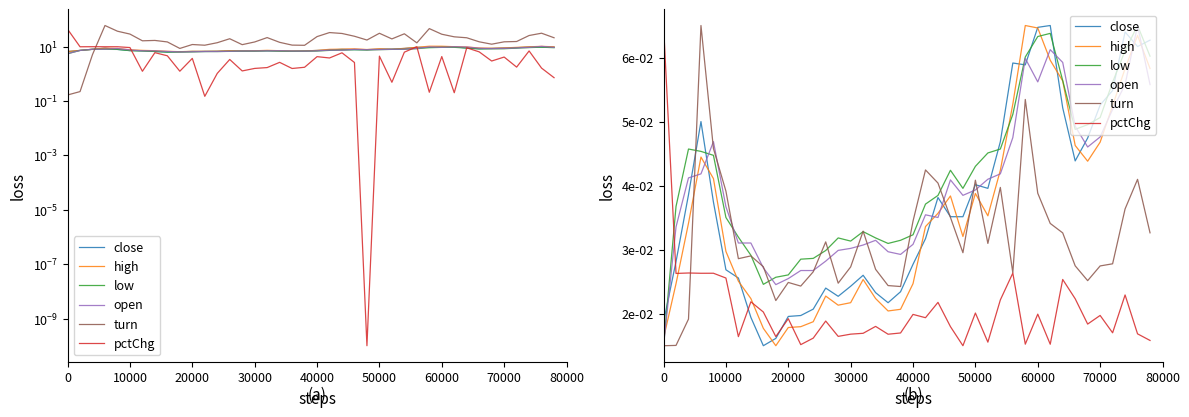

In open, how many points are higher than both neighbors (excluding endpoints)?

7